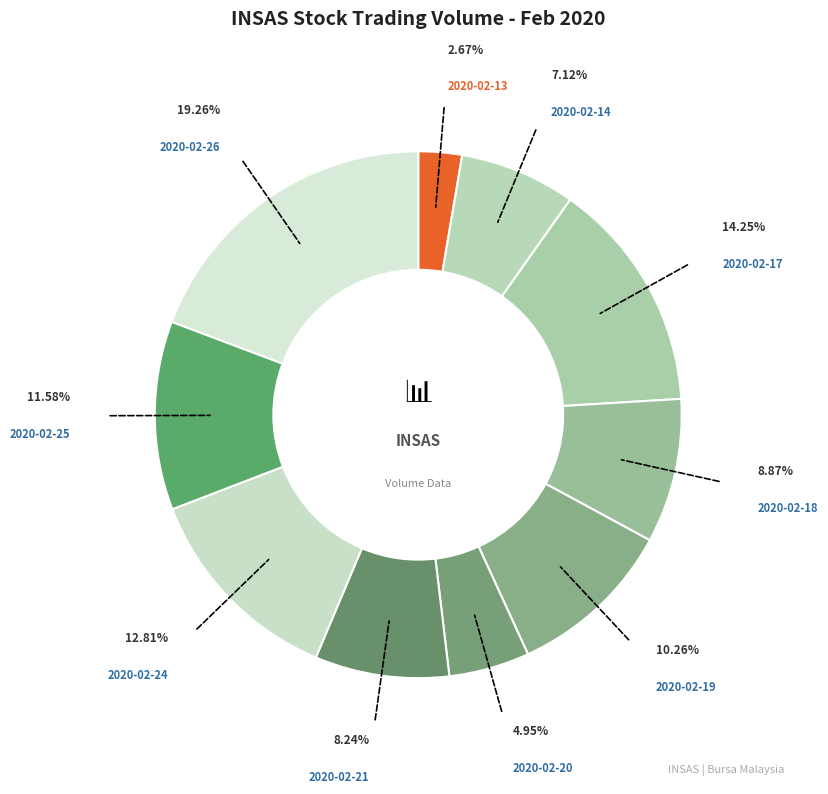

How many segments does this pie chart have?

10